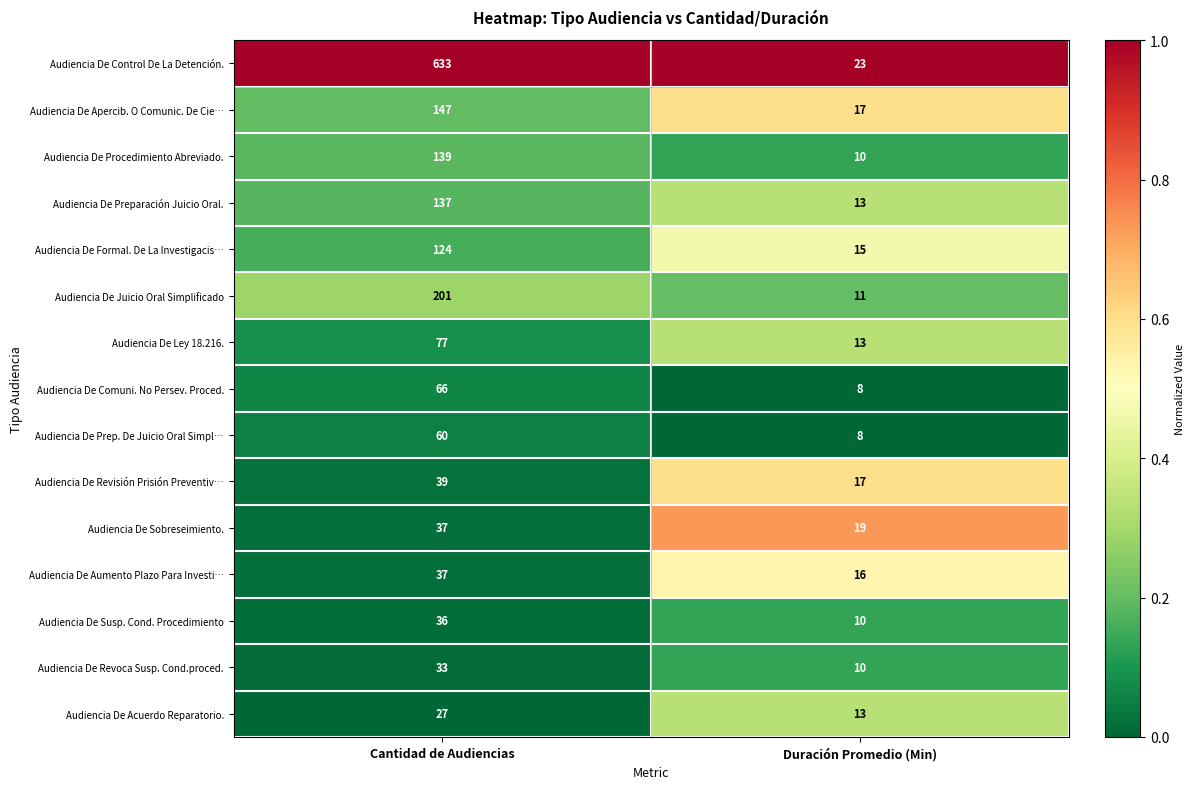

True or false: Audiencia De Ley 18.216. has a value of 77 at Cantidad de Audiencias.

True